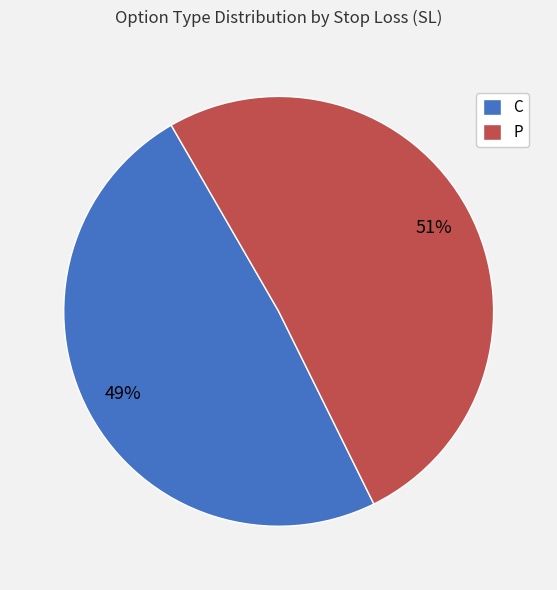

Combined, do P and C account for over 50%?

Yes